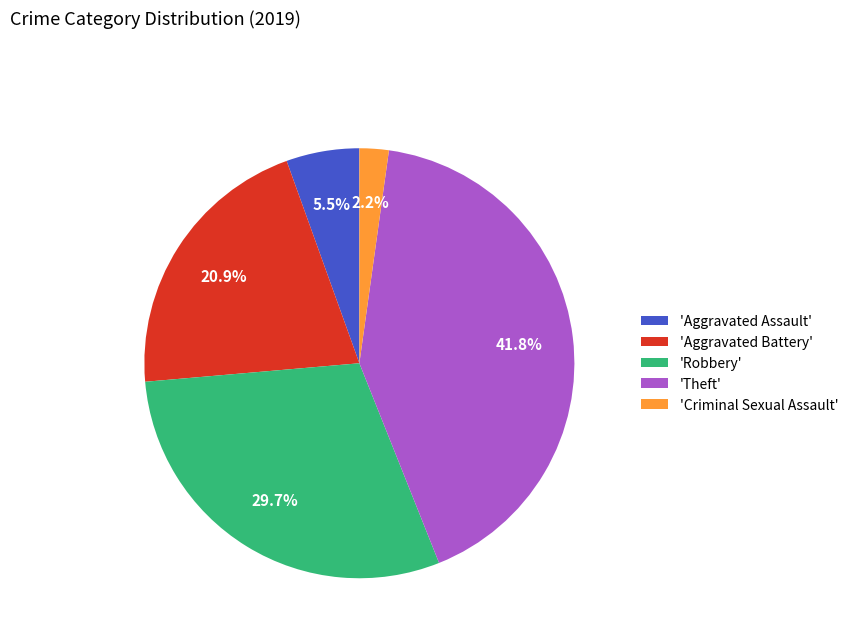

To the nearest percent, what is the difference between the largest and smallest slice percentages?

40%